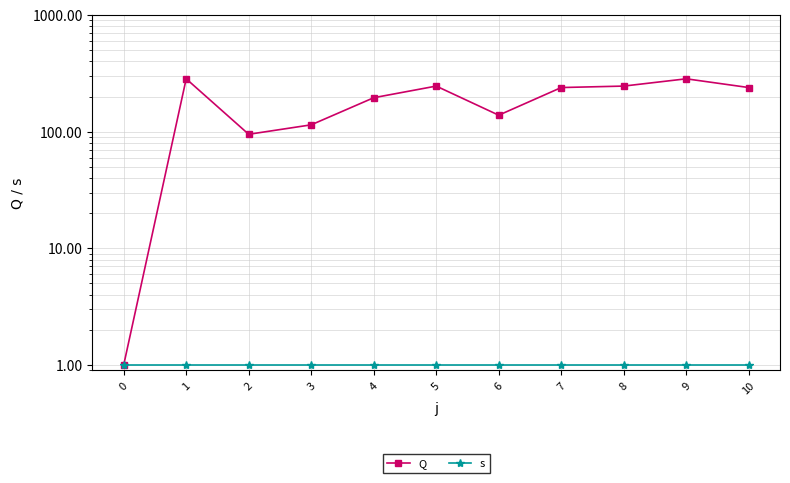

At which label is Q closest to 142?

6